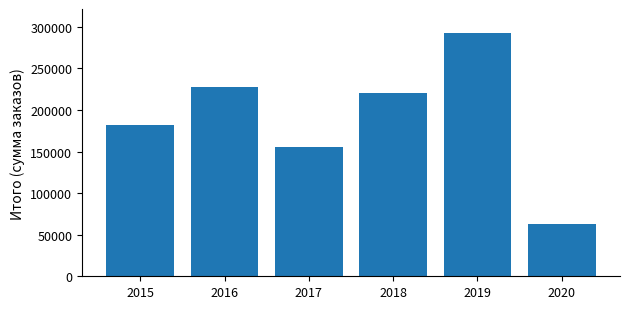

Which category has the highest value across all series?

2019